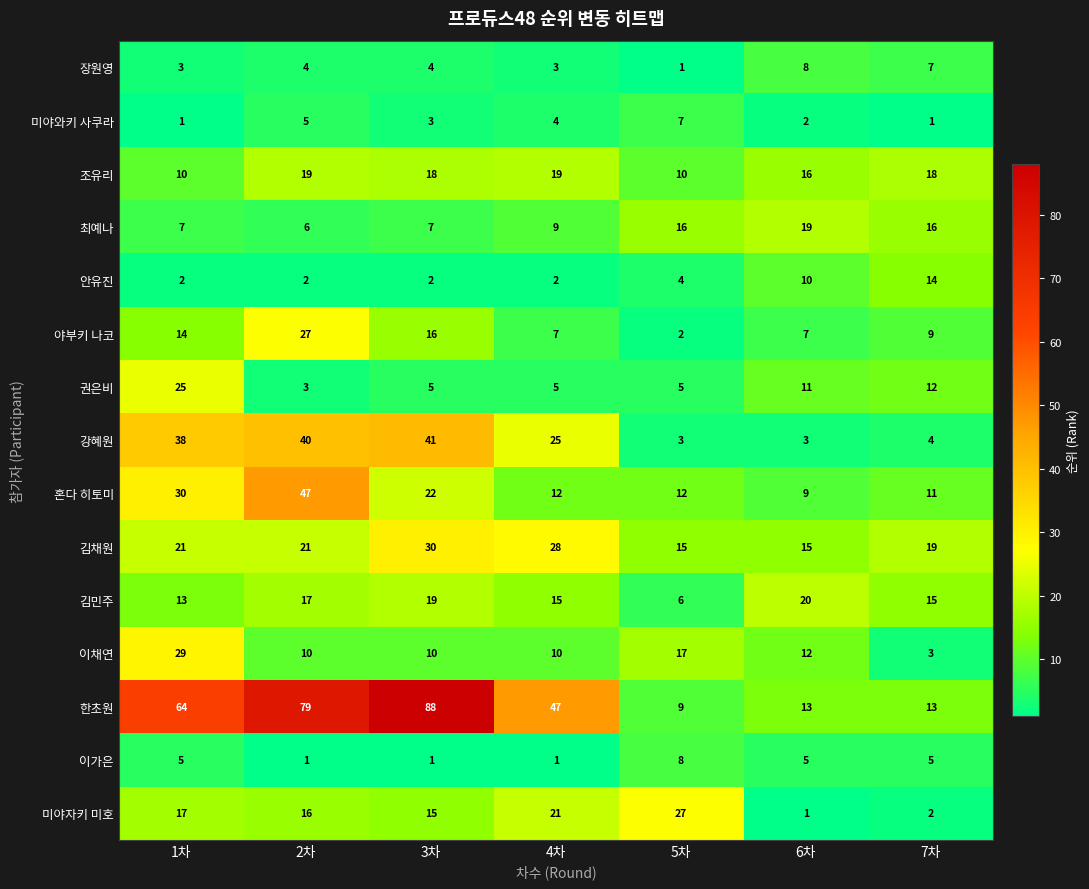

What is the greatest value displayed?

88